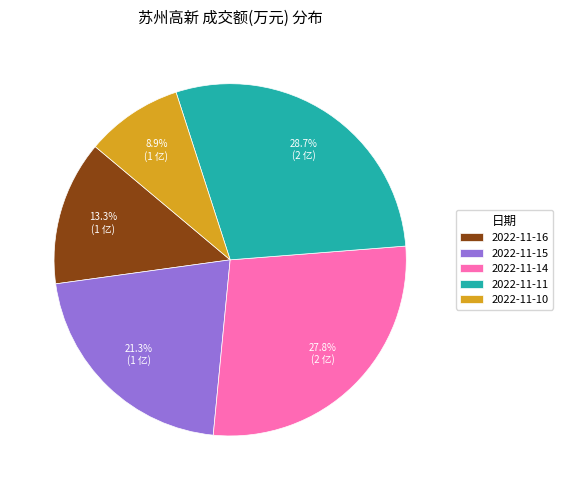

Rank the categories by value from highest to lowest.

2022-11-11, 2022-11-14, 2022-11-15, 2022-11-16, 2022-11-10